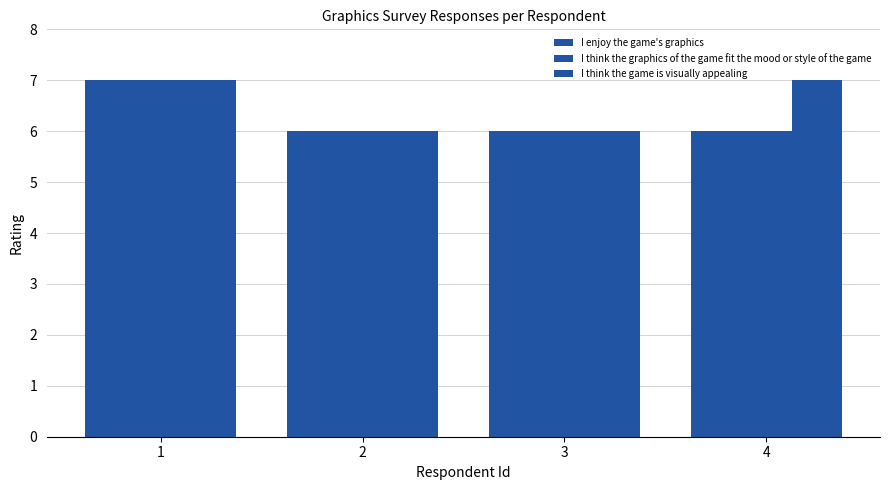

What is the sum of the I think the game is visually appealing values at 3 and 1?

13